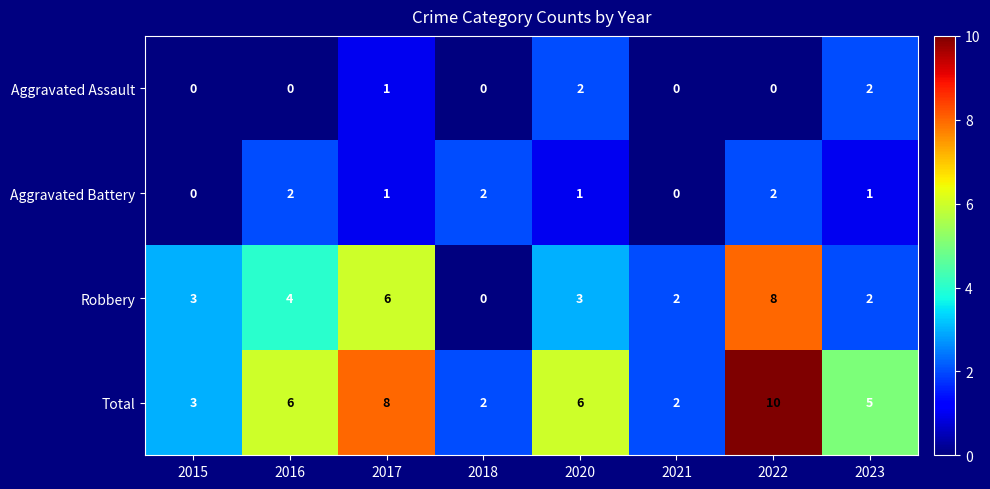

What is the difference between the maximum and minimum values in the Robbery series?

8